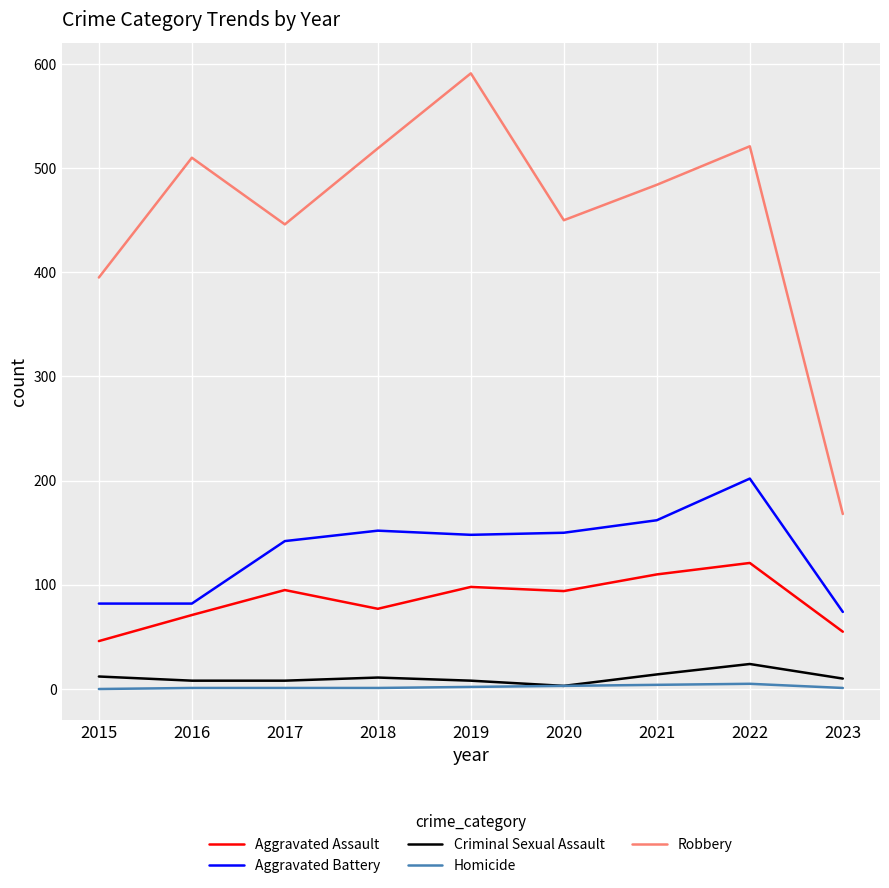

What is the difference between the highest and lowest values at 2020?

447